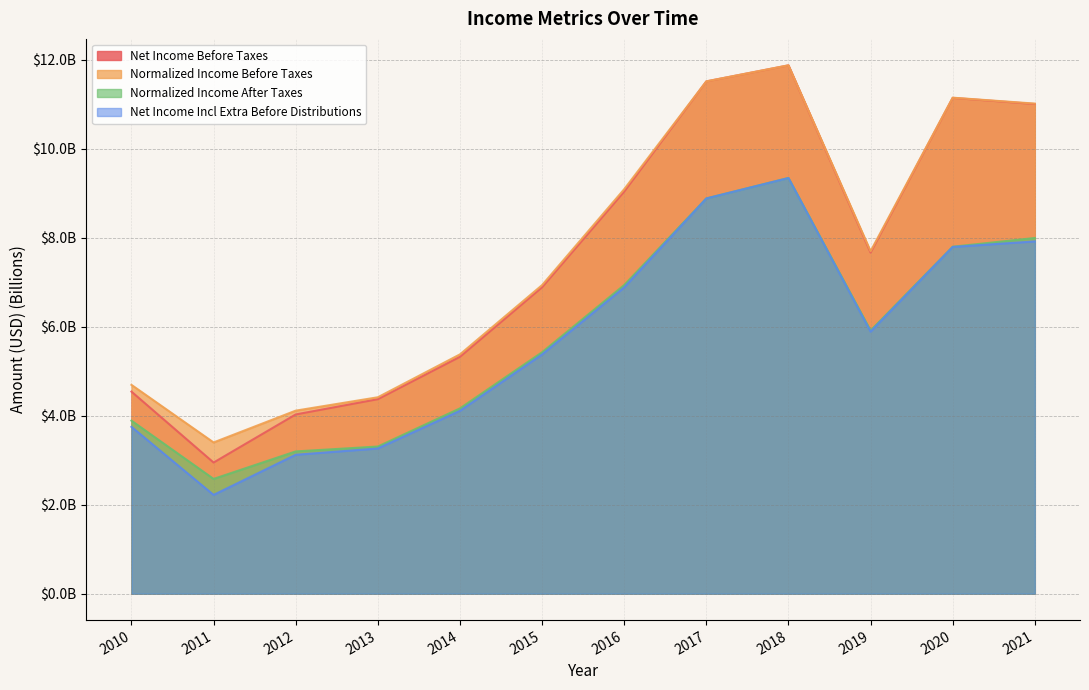

Does the chart have visible grid lines?

Yes